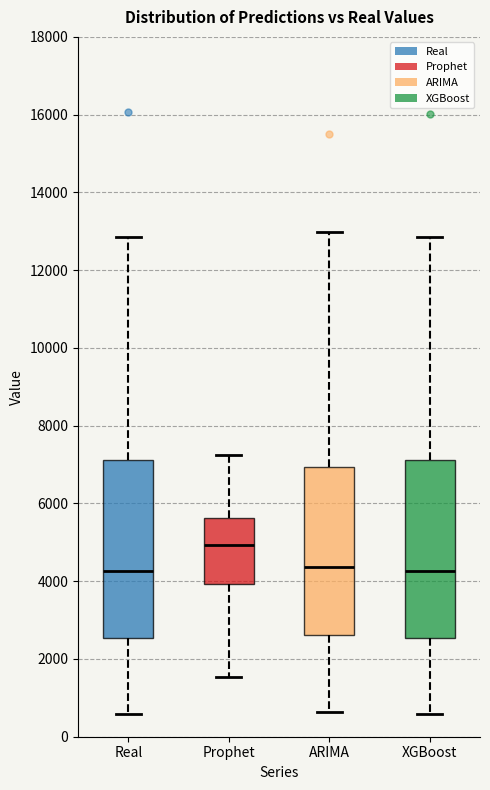

Reading left to right, read every box against the y-axis: the position of its median line, the range the box covers, and the ends of its whiskers. The values are not printed on the chart, so give them approximately, as read against the axis.

Real: median 4200, box 2600 to 7200, whiskers 600 to 12800
Prophet: median 5000, box 4000 to 5600, whiskers 1600 to 7200
ARIMA: median 4400, box 2600 to 7000, whiskers 600 to 13000
XGBoost: median 4200, box 2600 to 7200, whiskers 600 to 12800